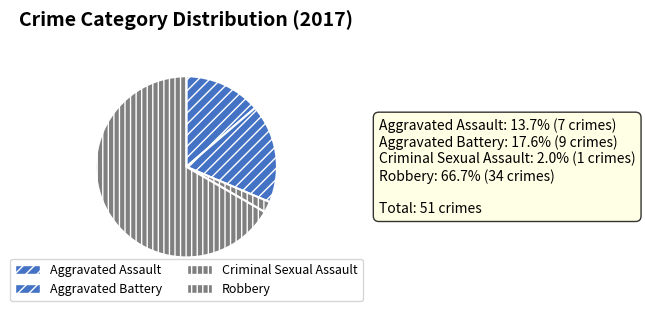

Rank the categories by value from highest to lowest.

Robbery, Aggravated Battery, Aggravated Assault, Criminal Sexual Assault